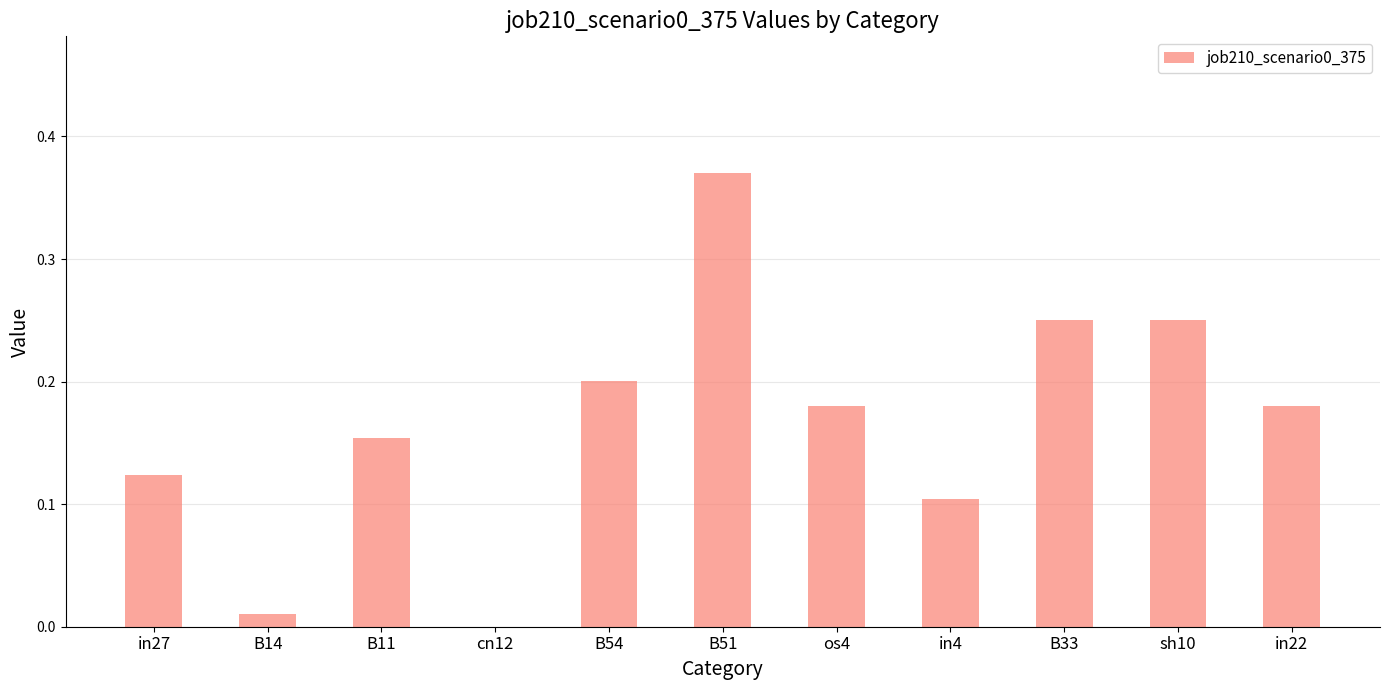

Is it true that the value at in27 is 0.1?

True